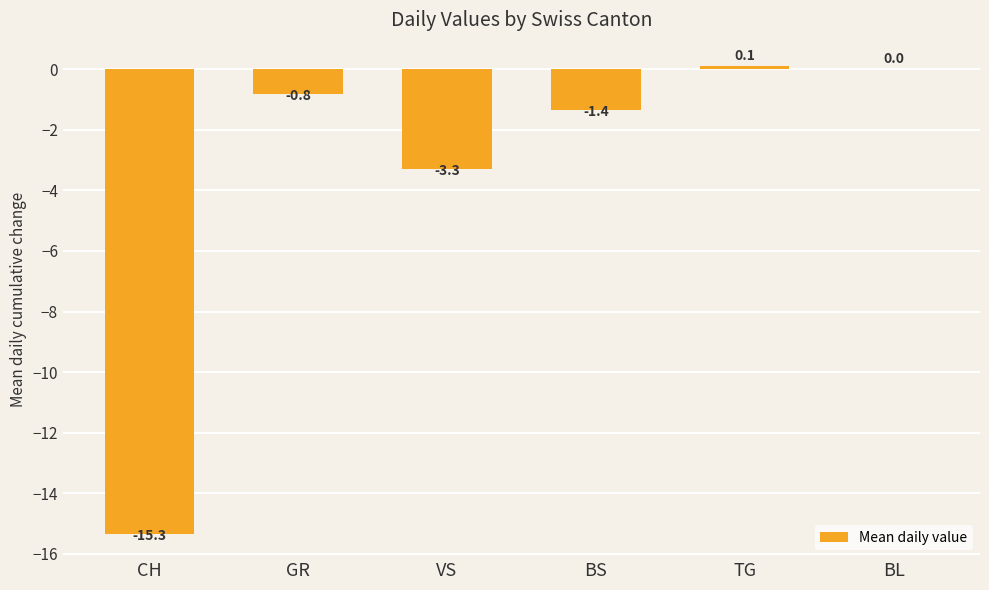

True or false: the data shows 8.4 at BL.

False